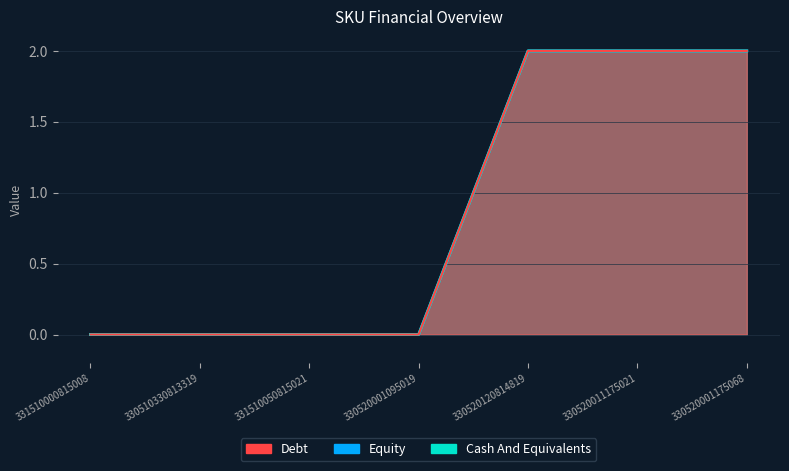

What is the value of the Cash And Equivalents point at the 5th from the left?

2